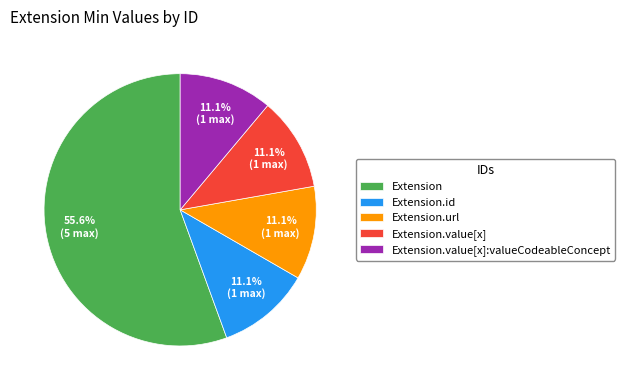

True or false: Extension accounts for 1% of the total.

False